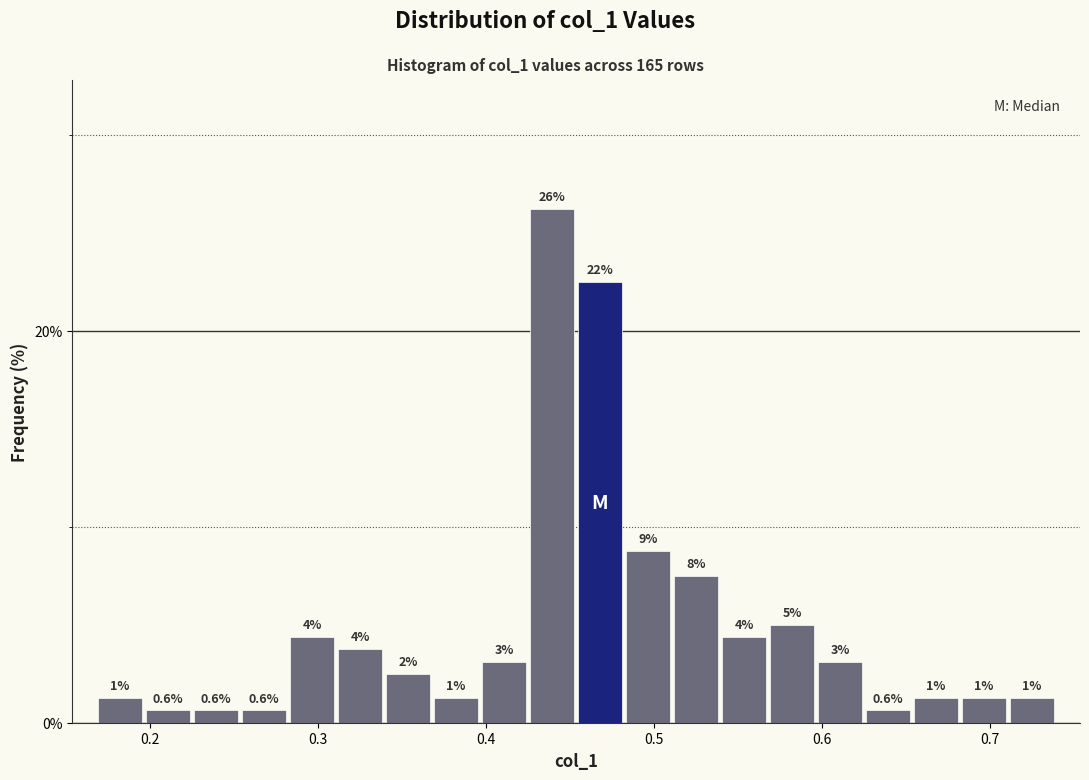

Around what value on the x-axis is the tallest bar? Give the approximate position of its centre, as read against the axis.

0.44